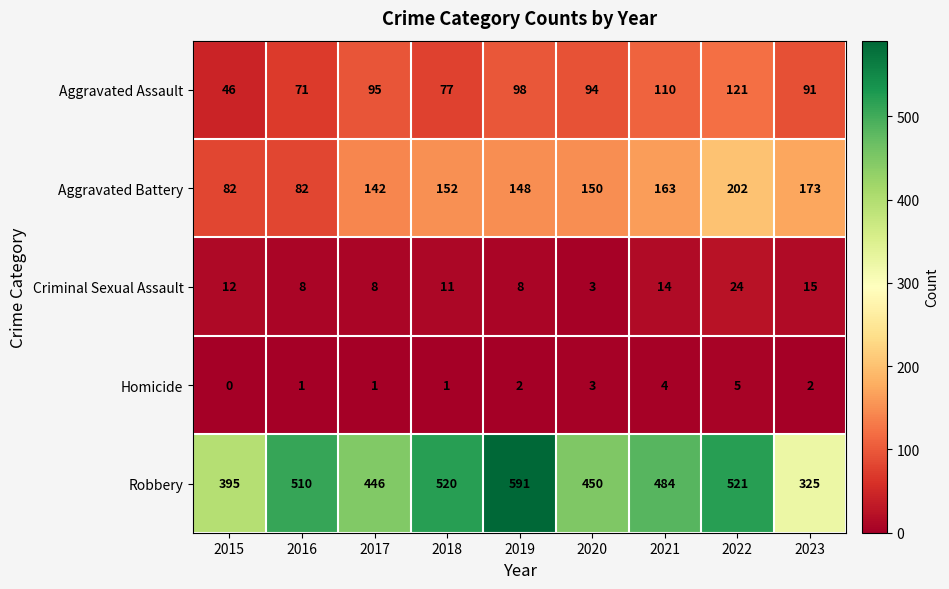

What is the difference between the highest and lowest values at 2017?

445